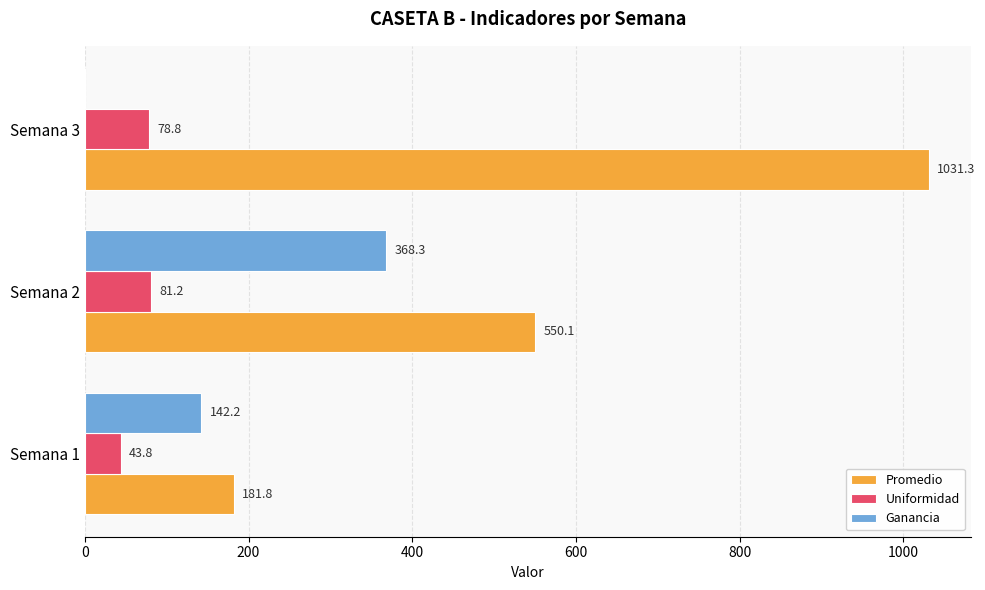

What is the sum of all Ganancia values?

510.5